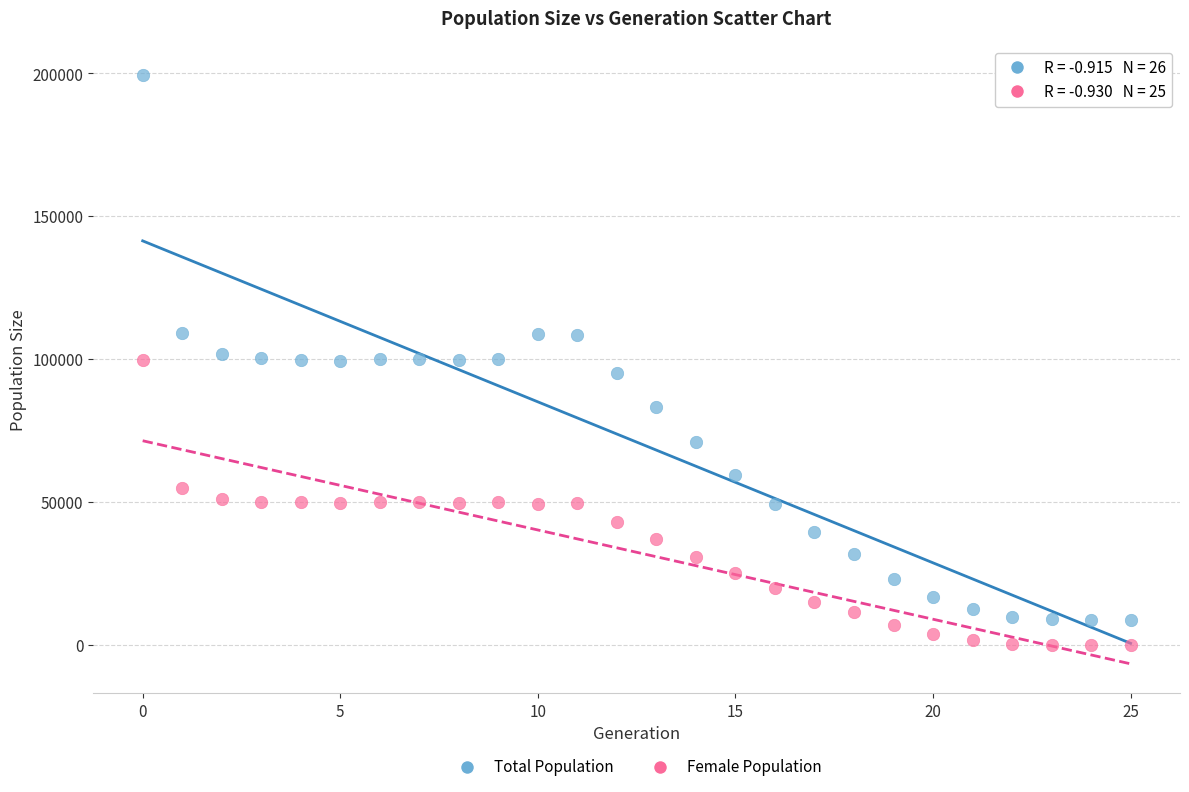

Which series contains the highest Y value?

Total Population